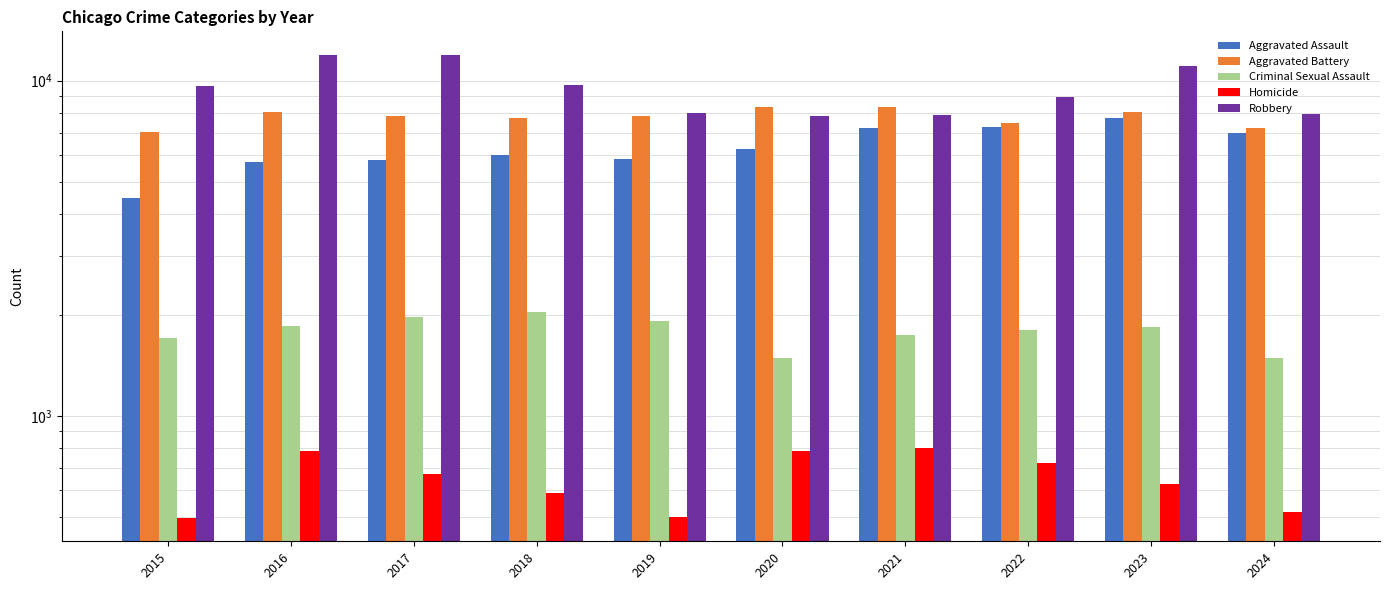

What is the average value of the Criminal Sexual Assault series?

1787